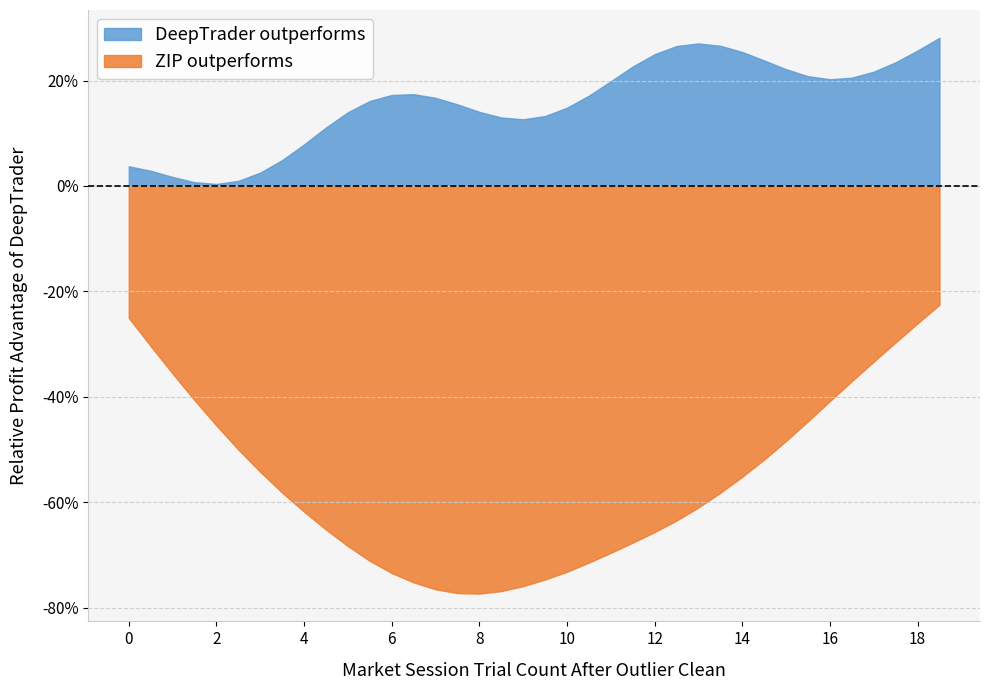

How many series are shown in this chart?

2